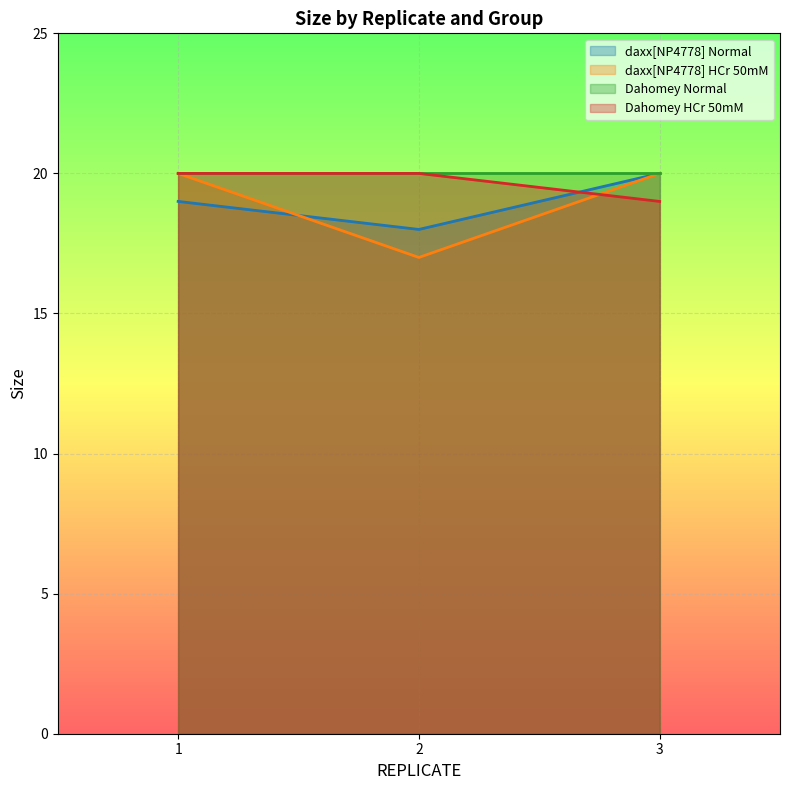

Between 2 and 3, which series saw the biggest shift?

daxx[NP4778] HCr 50mM